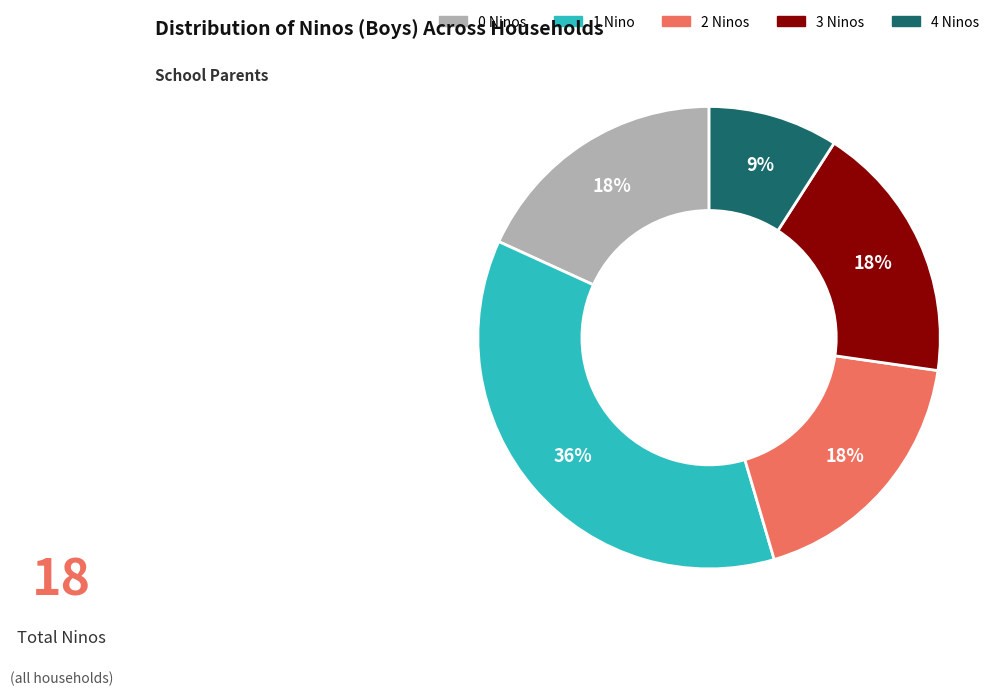

To the nearest percent, what is the average slice percentage?

20%